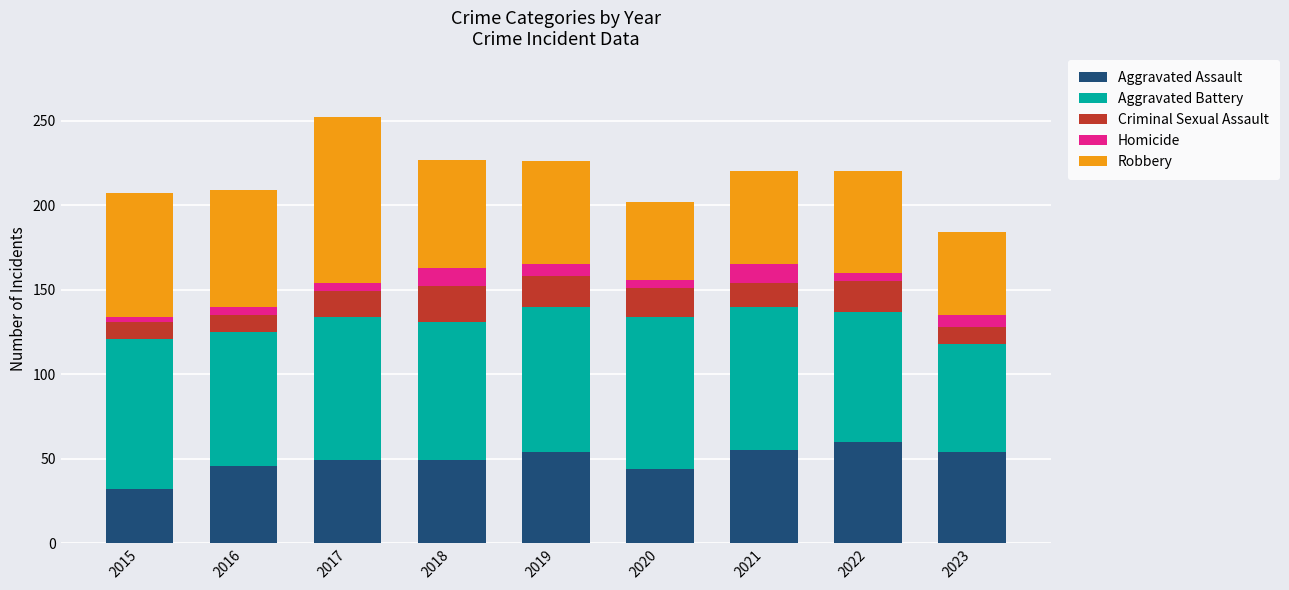

What is the maximum value for Aggravated Assault?

60